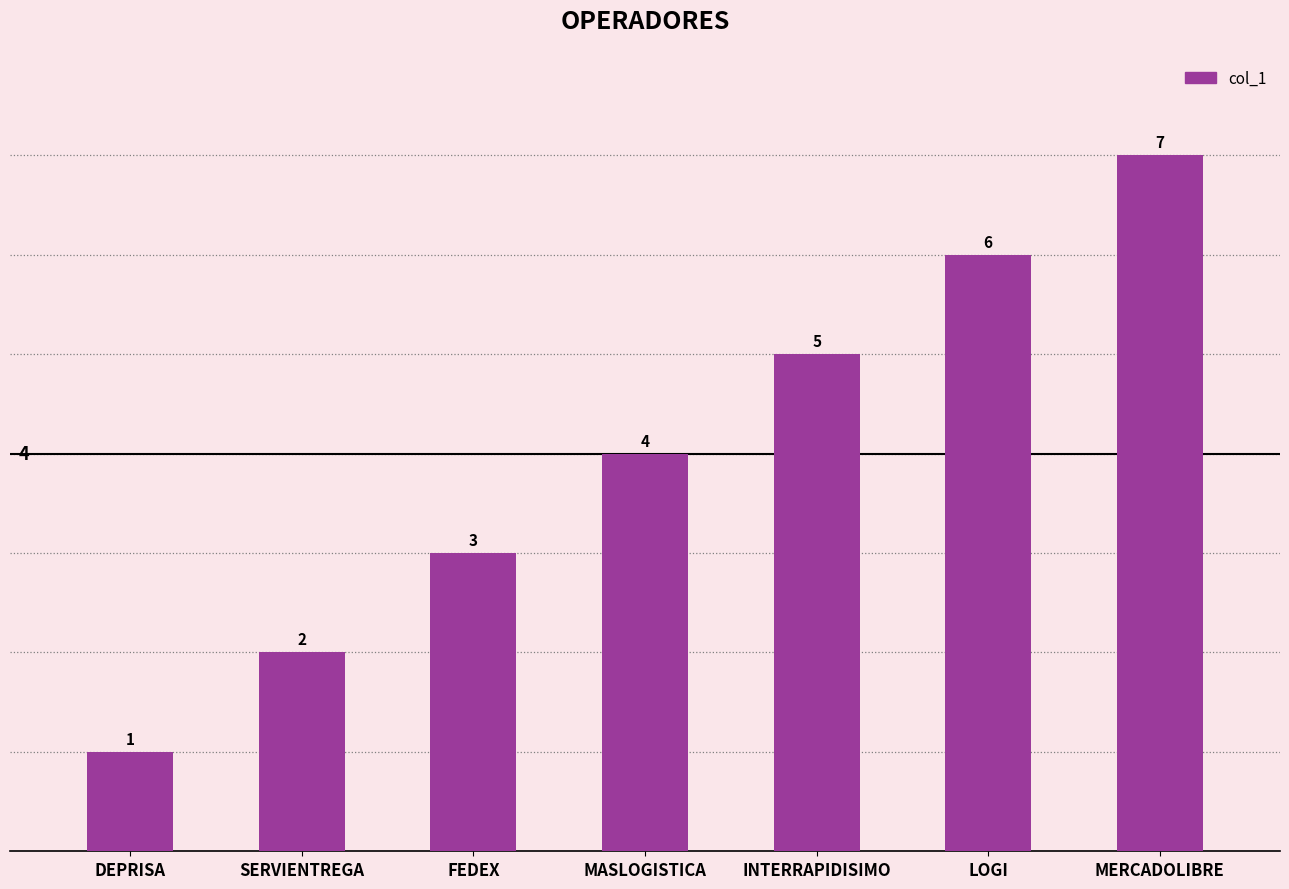

Reading left to right, extract all data points from this chart.

DEPRISA=1	SERVIENTREGA=2	FEDEX=3	MASLOGISTICA=4	INTERRAPIDISIMO=5	LOGI=6	MERCADOLIBRE=7